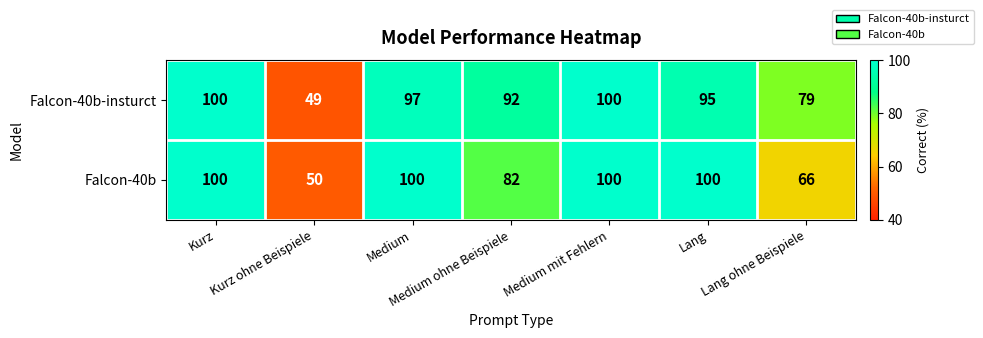

Is it true that Falcon-40b-insturct equals 100 at Medium mit Fehlern?

True